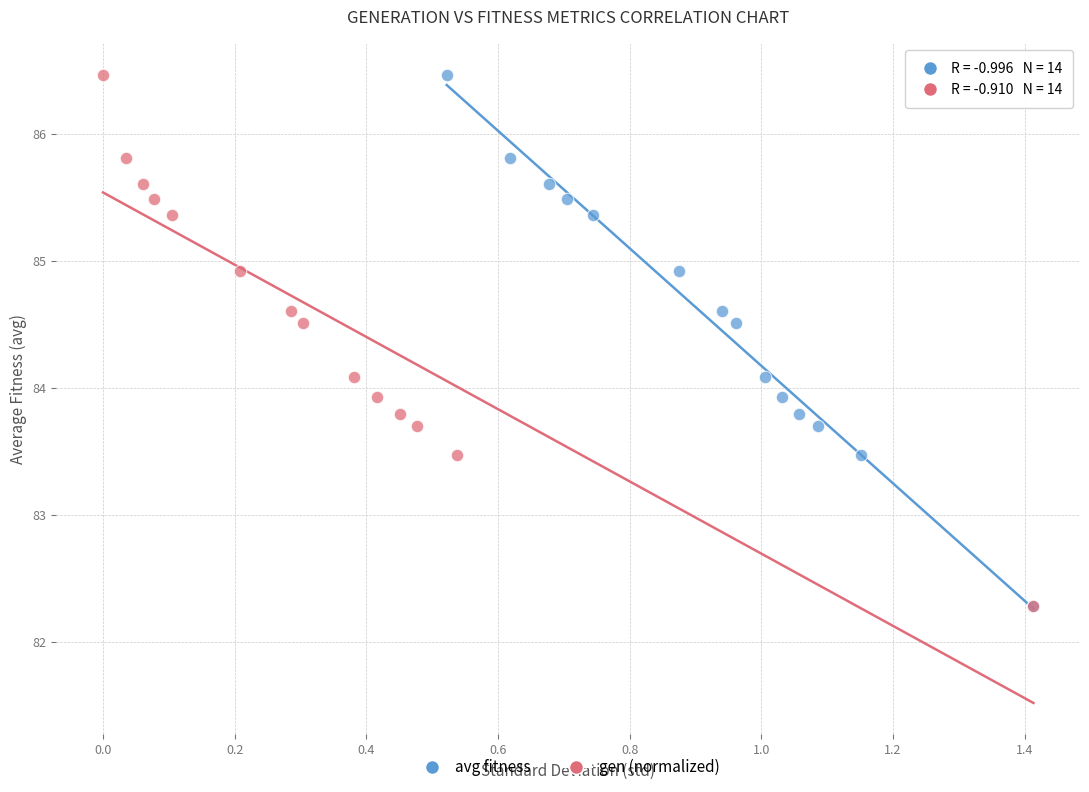

What are all the series names shown in the legend?

avg fitness, gen (normalized)